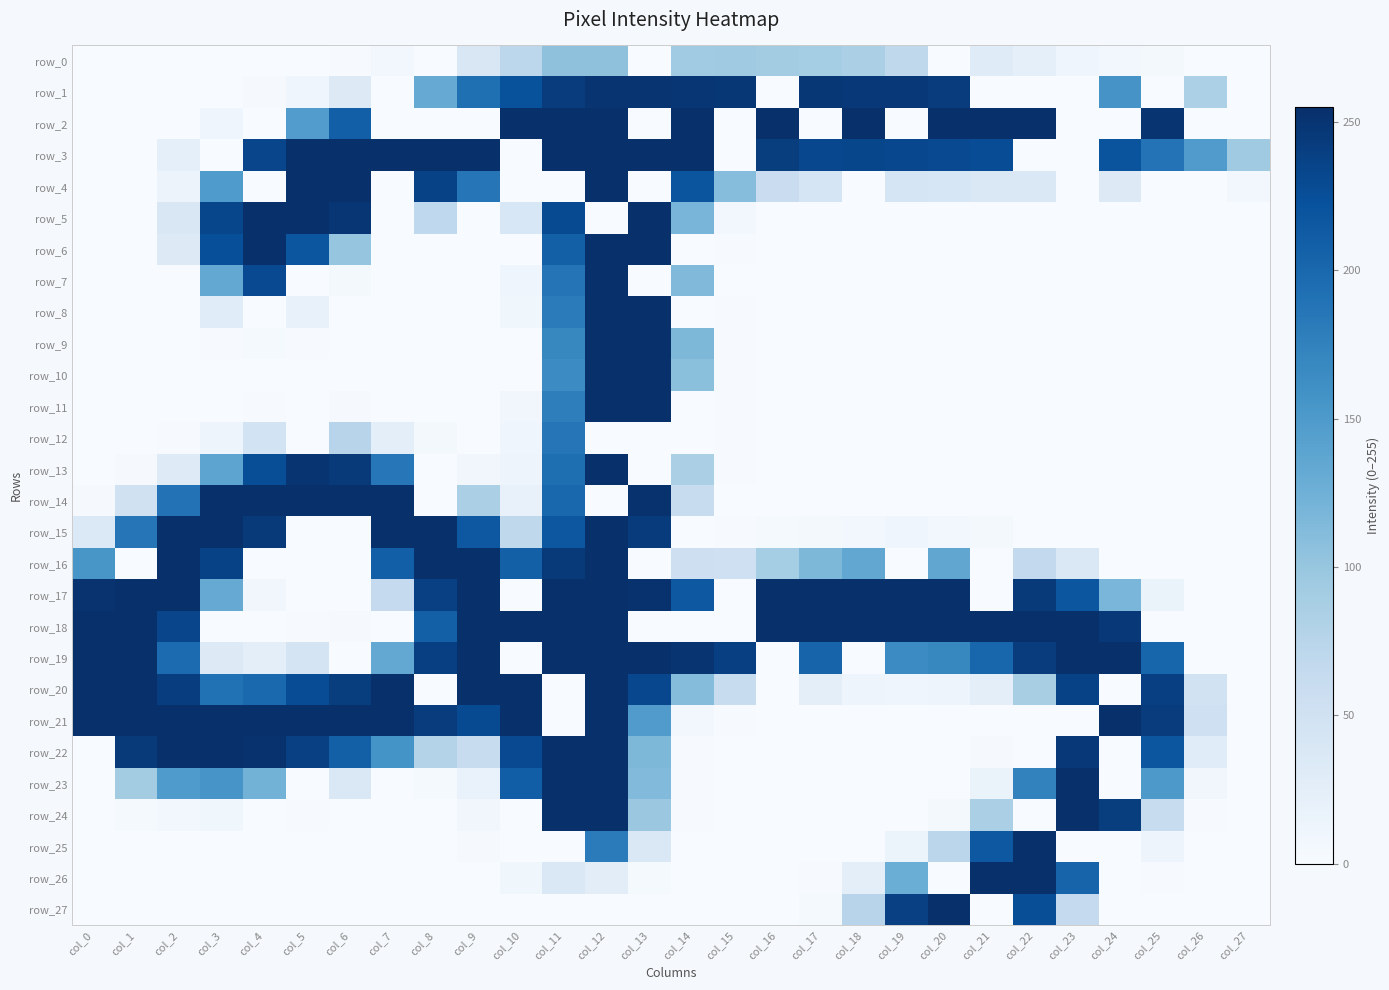

How many values in row_21 are above zero?

18